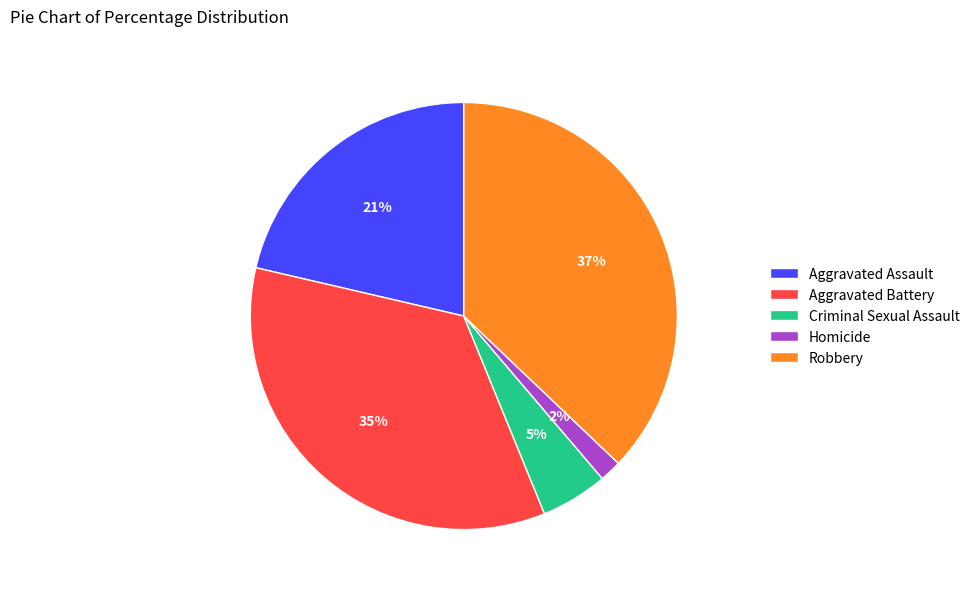

Which has a higher value, Criminal Sexual Assault or Robbery?

Robbery